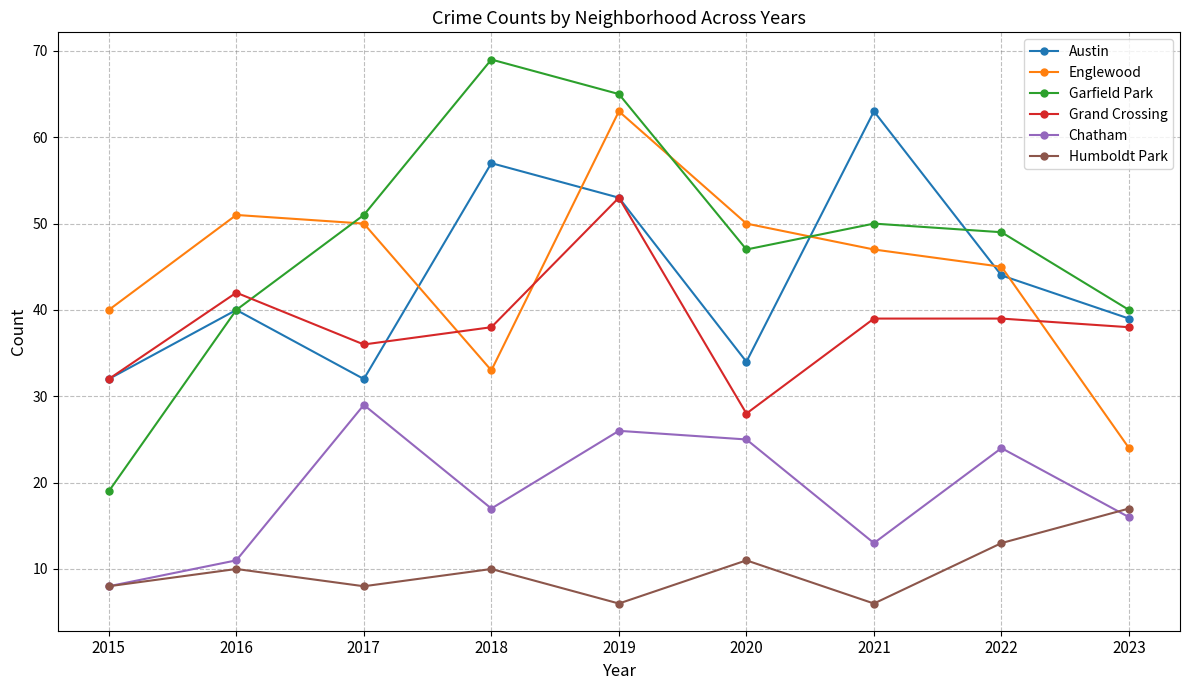

True or false: Englewood and Humboldt Park cross at least once.

False